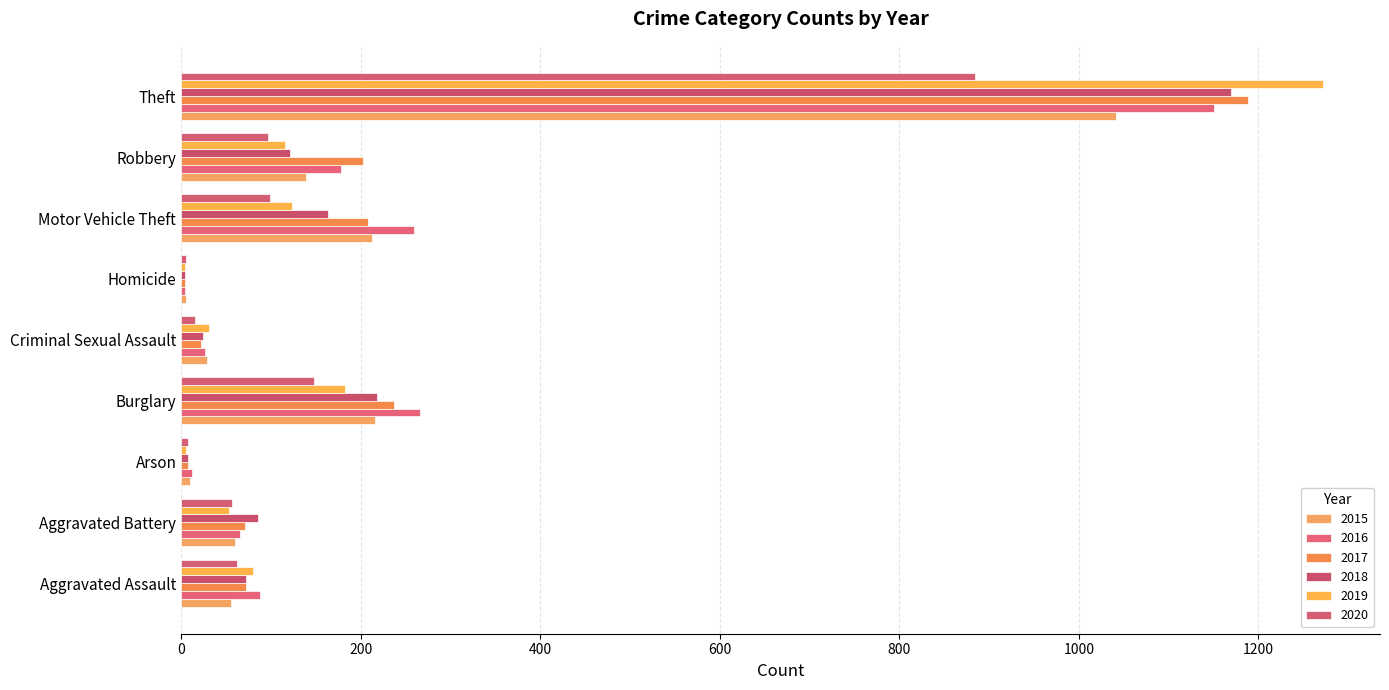

At Homicide, list the series in order from smallest to largest.

2016, 2017, 2018, 2019, 2015, 2020